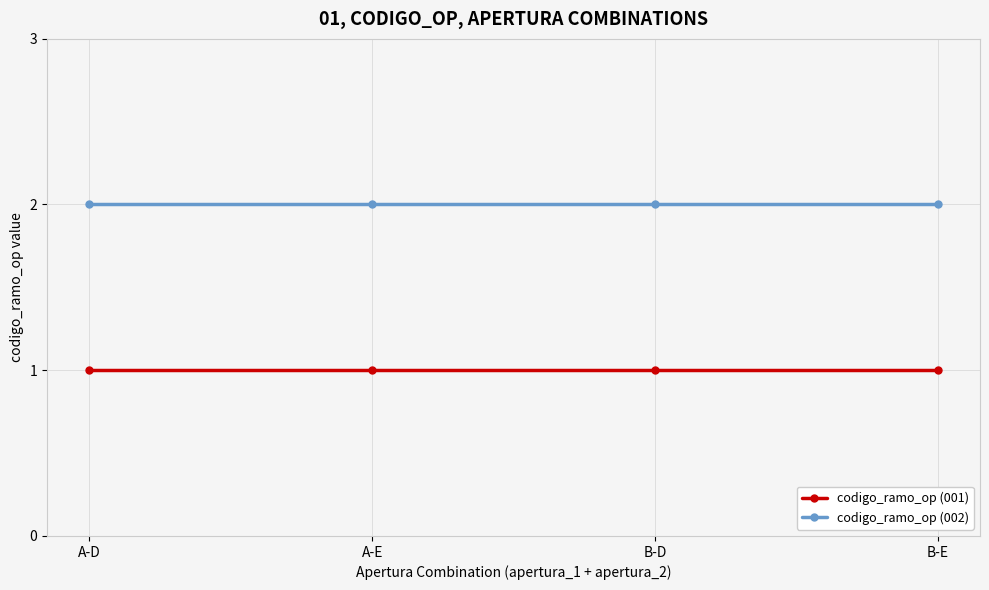

How many lines are shown in the chart?

2